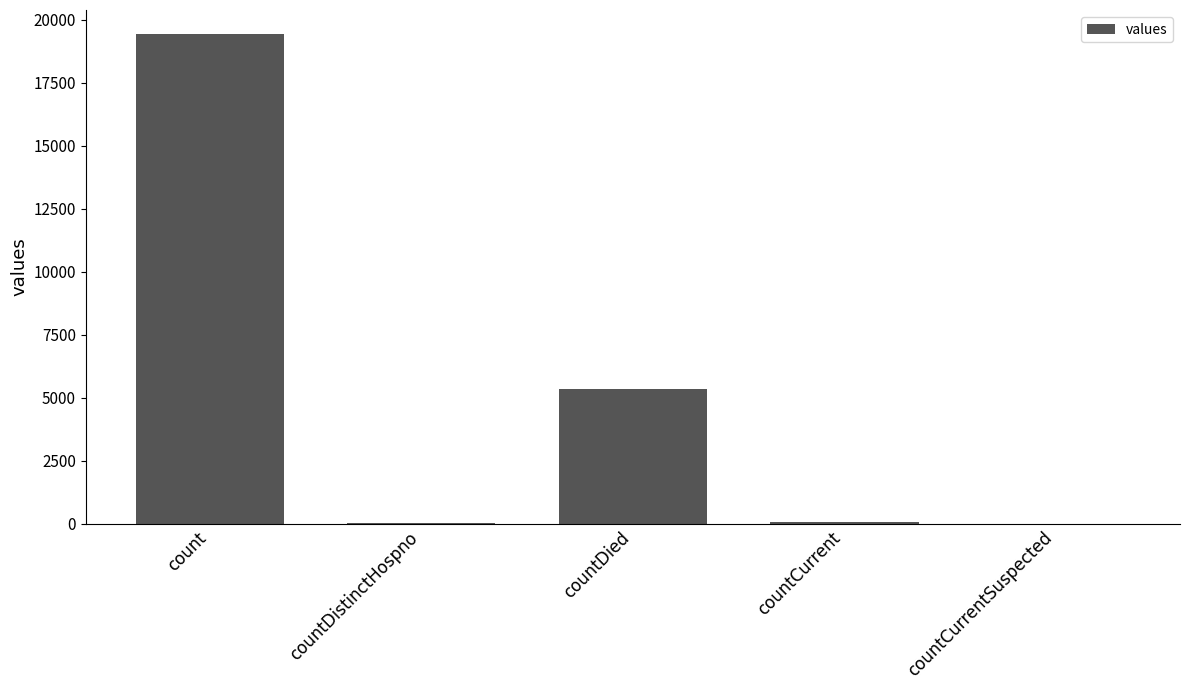

The value at count is 19420. True or false?

True